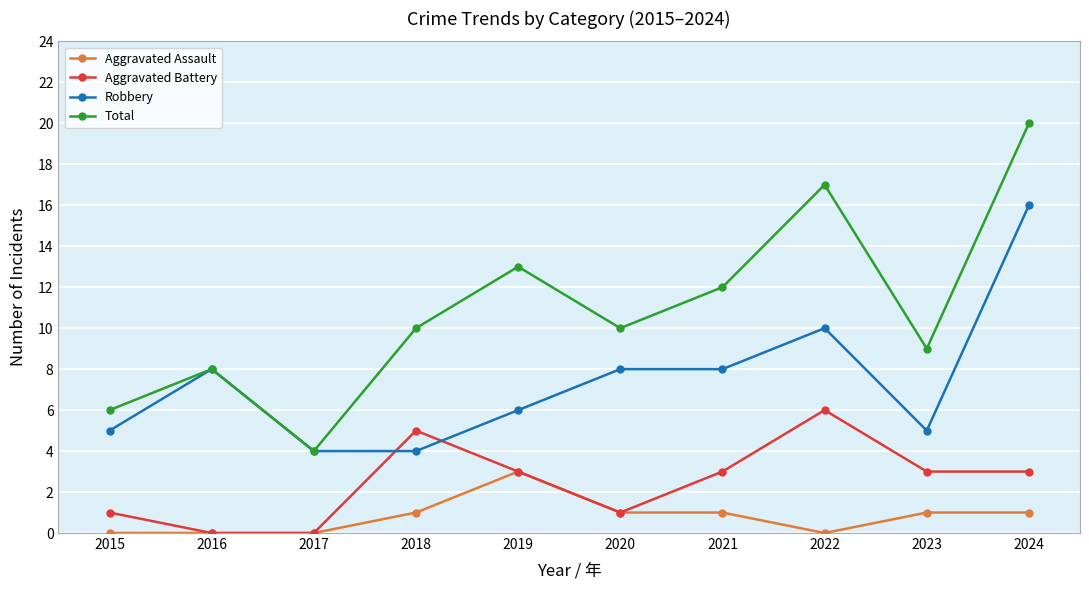

What is the value of the Total point at the 9th from the left?

9